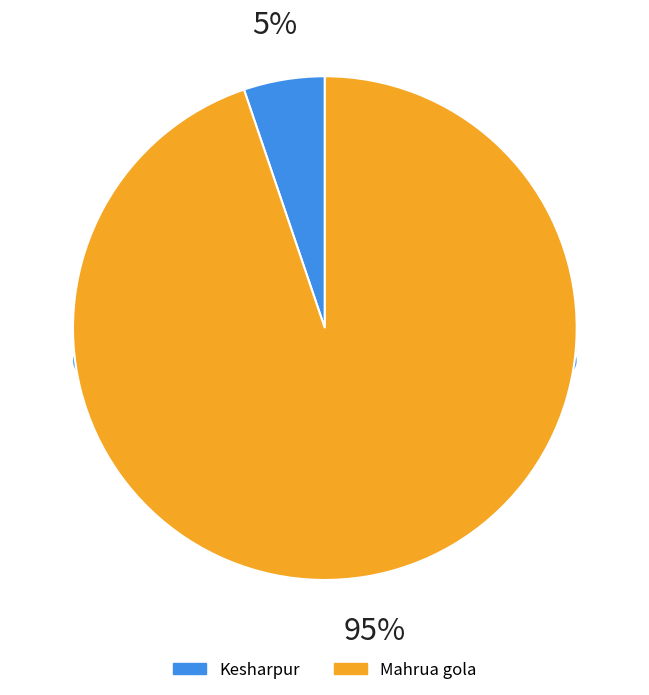

To the nearest percent, what is the difference between the largest and smallest slice percentages?

90%